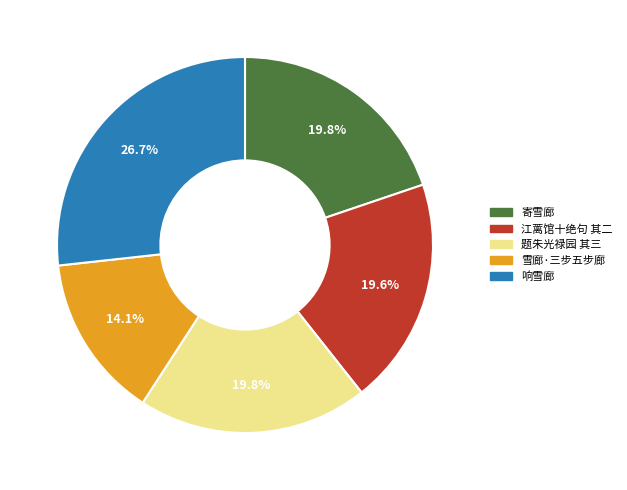

Is there any slice that represents more than half of the pie?

No